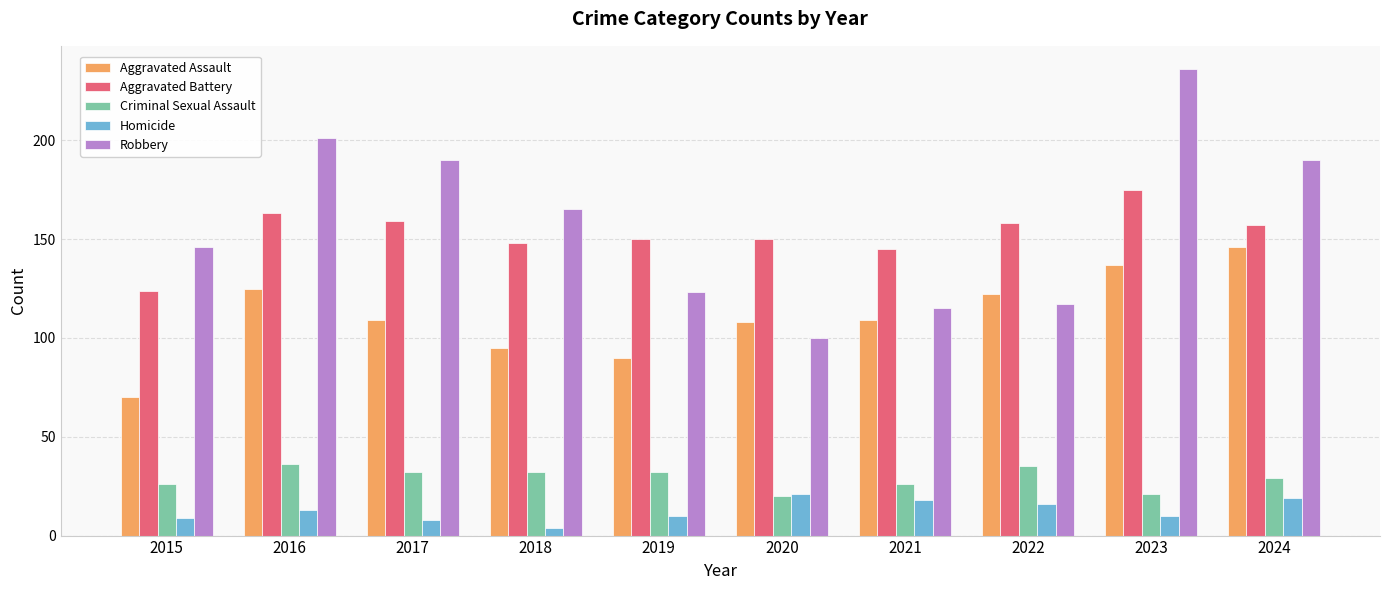

What is the difference between the Criminal Sexual Assault values at 2015 and 2022?

9